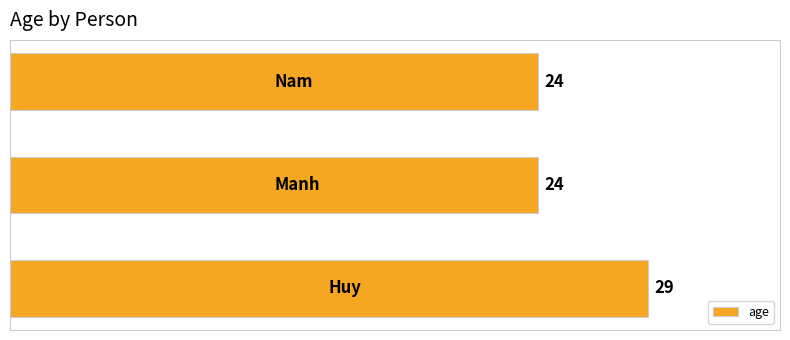

How many values are between 24 and 29?

3